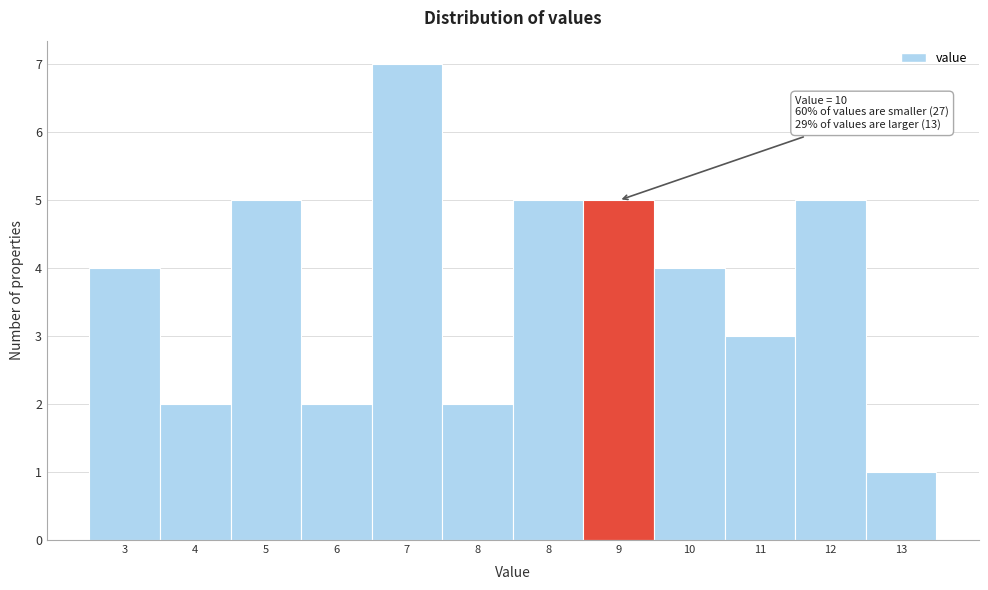

How many data points does each series have?

12